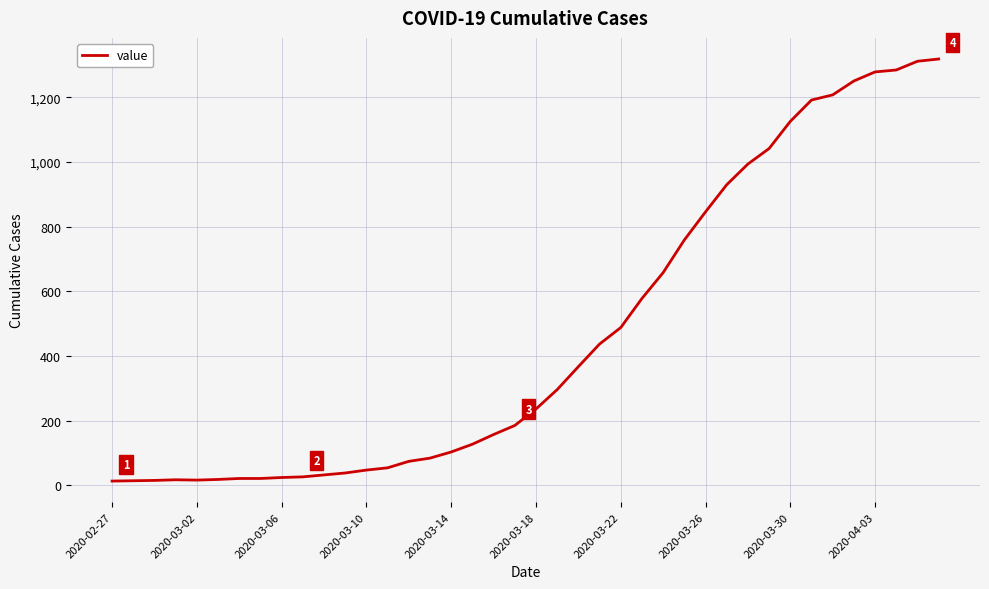

What is the maximum value shown in the chart?

1319